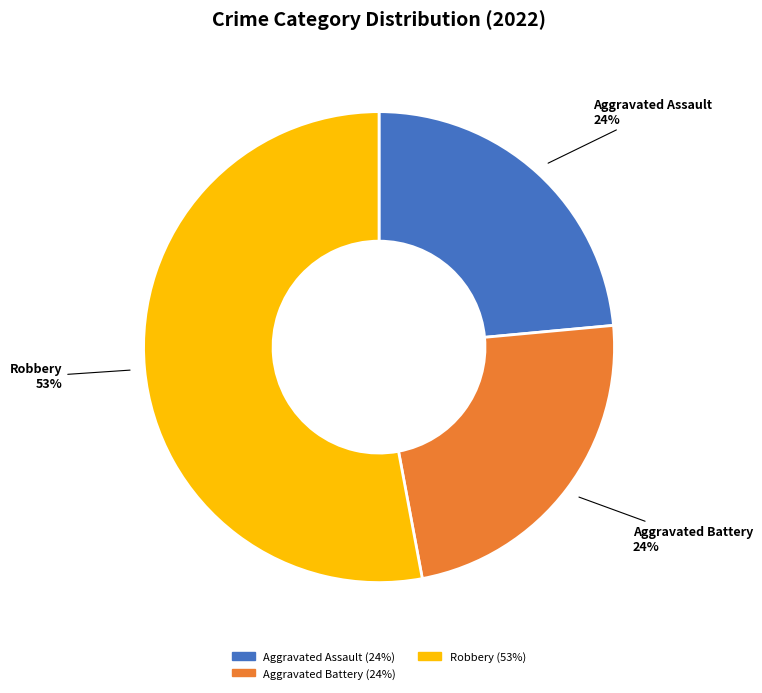

To the nearest percent, what is the average slice percentage?

33%